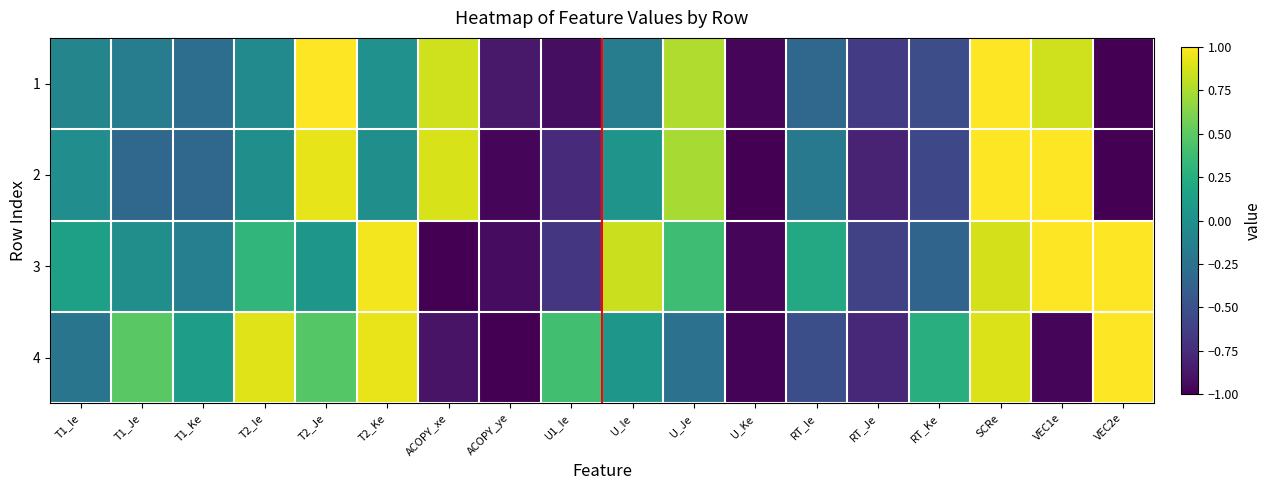

What is the spread (max minus min) of values at VEC1e?

2.0